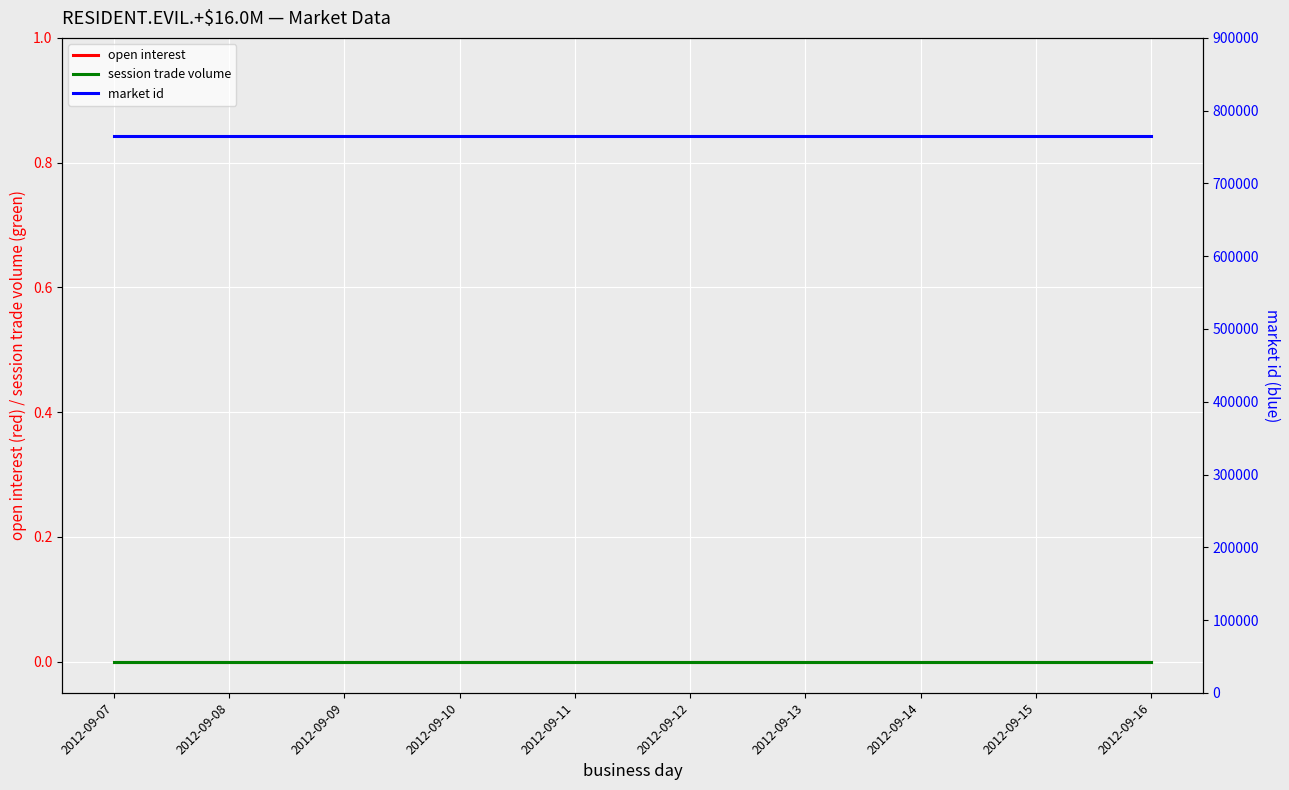

Rank the series at 2012-09-14 from highest to lowest value.

market id, open interest, session trade volume